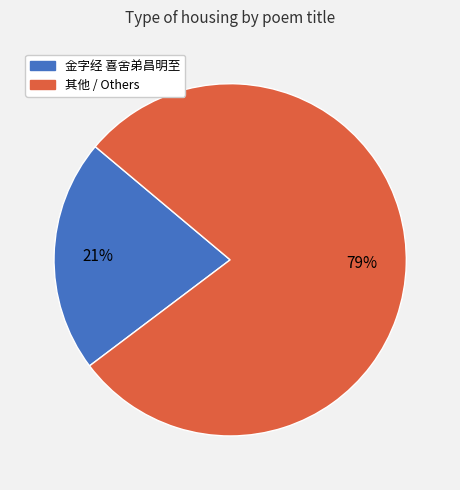

To the nearest percent, what is the average slice percentage?

50%